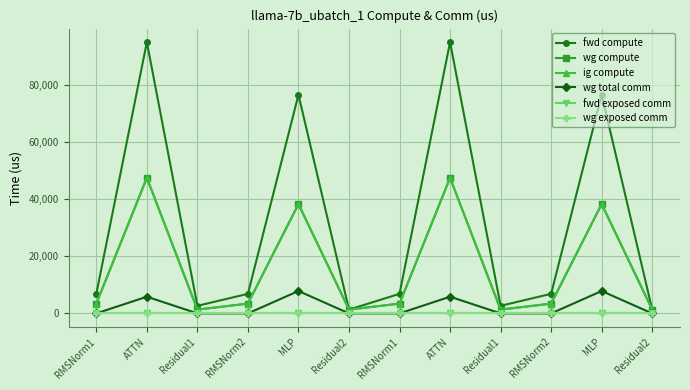

Rank the series at Residual1 from lowest to highest value.

wg total comm, fwd exposed comm, wg exposed comm, wg compute, ig compute, fwd compute